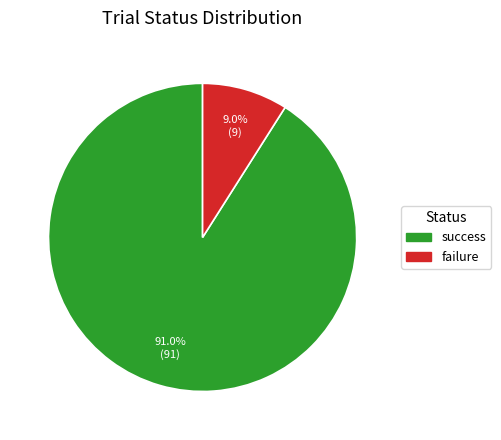

Is the sum of failure and success greater than half?

Yes